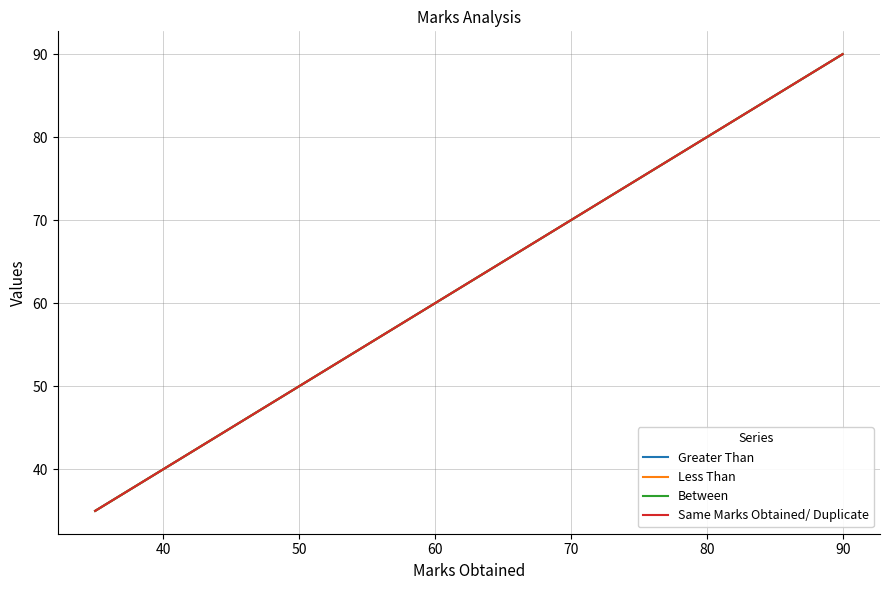

How many lines are shown in the chart?

4